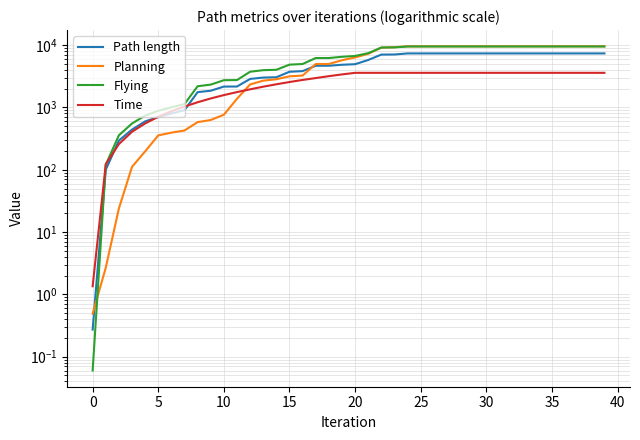

Does the chart have visible grid lines?

Yes